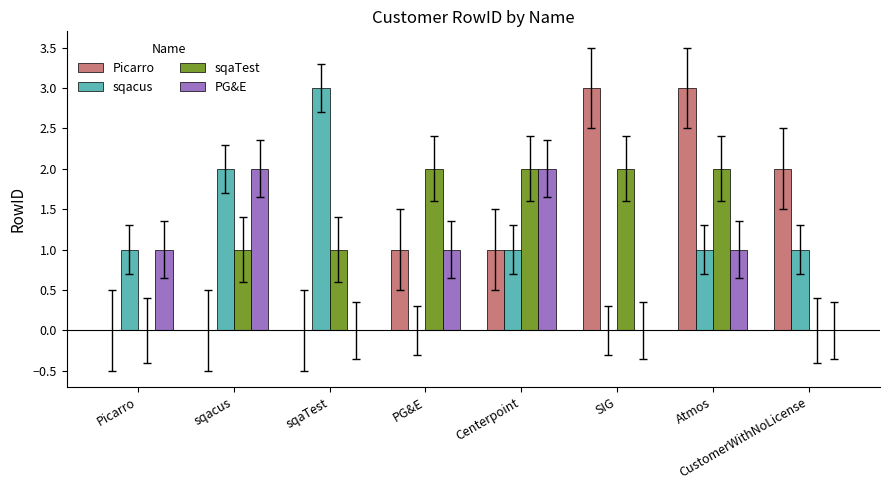

What is the sum of all PG&E values?

7